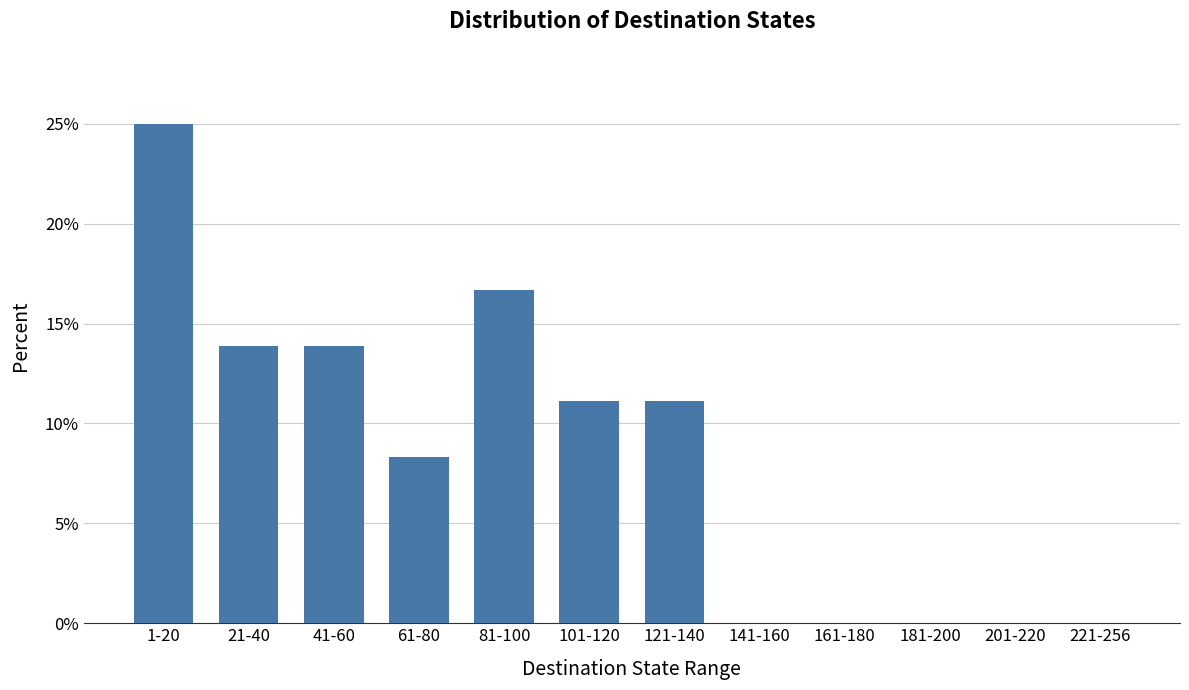

Between 181-200 and 61-80, which is larger?

61-80